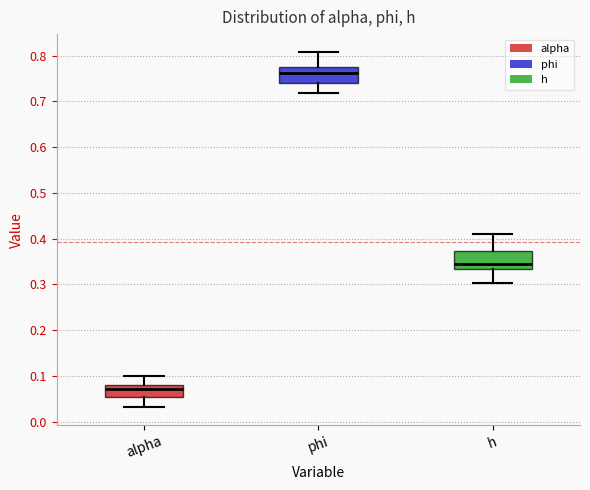

Reading left to right, transcribe this box plot: for each box, give where its median line is, the range the box spans, and where its two whiskers end, as read against the y-axis. The values are not printed on the chart, so give them approximately, as read against the axis.

alpha: median 0.07, box 0.05 to 0.08, whiskers 0.03 to 0.10
phi: median 0.76, box 0.74 to 0.78, whiskers 0.72 to 0.81
h: median 0.34, box 0.33 to 0.37, whiskers 0.30 to 0.41